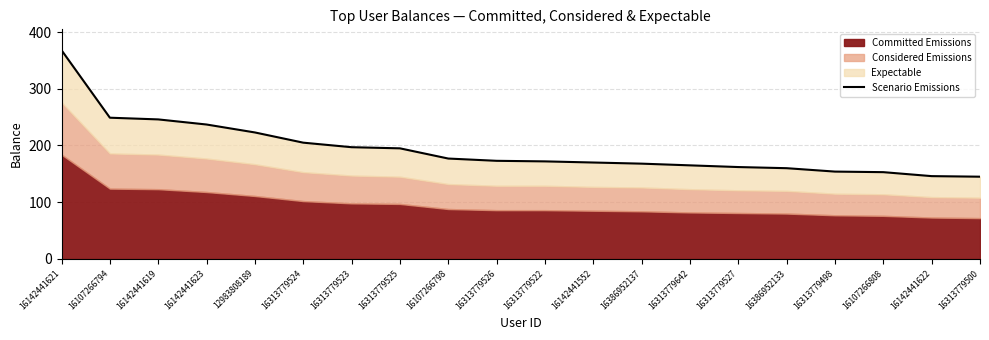

What position from the right is 16313779525?

13